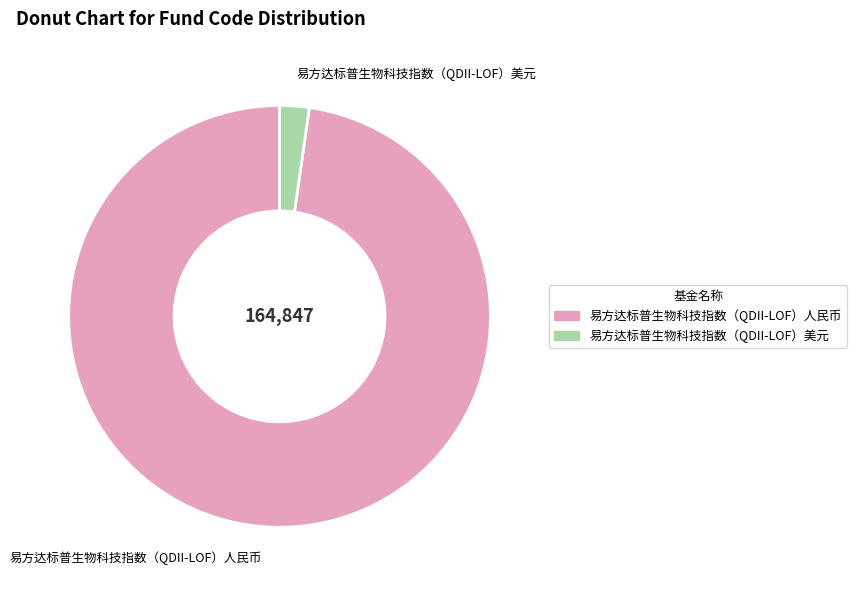

True or false: 易方达标普生物科技指数（QDII-LOF）人民币 accounts for 83% of the total.

False